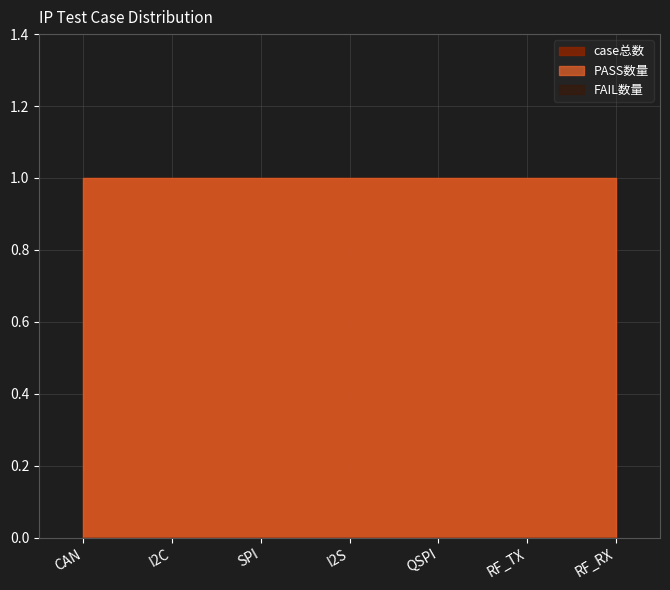

Reading right to left, what are all the values shown in this chart?

case总数: 1	1	1	1	1	1	1
PASS数量: 1	1	1	1	1	1	1
FAIL数量: 0	0	0	0	0	0	0